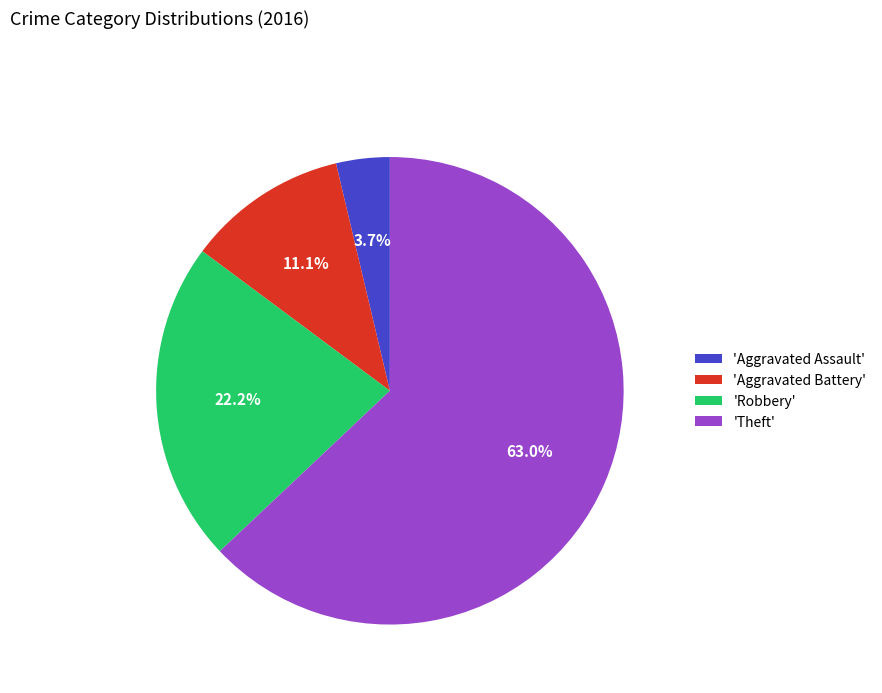

How much of the chart is everything except 'Theft'?

37.0%